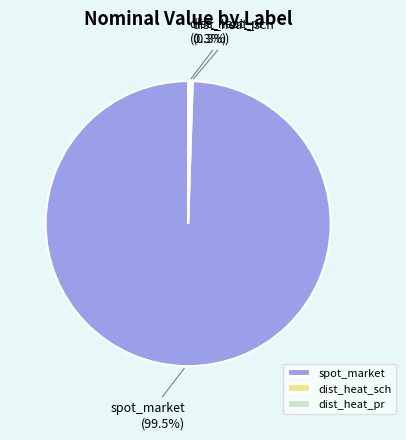

True or false: spot_market accounts for 89% of the total.

False